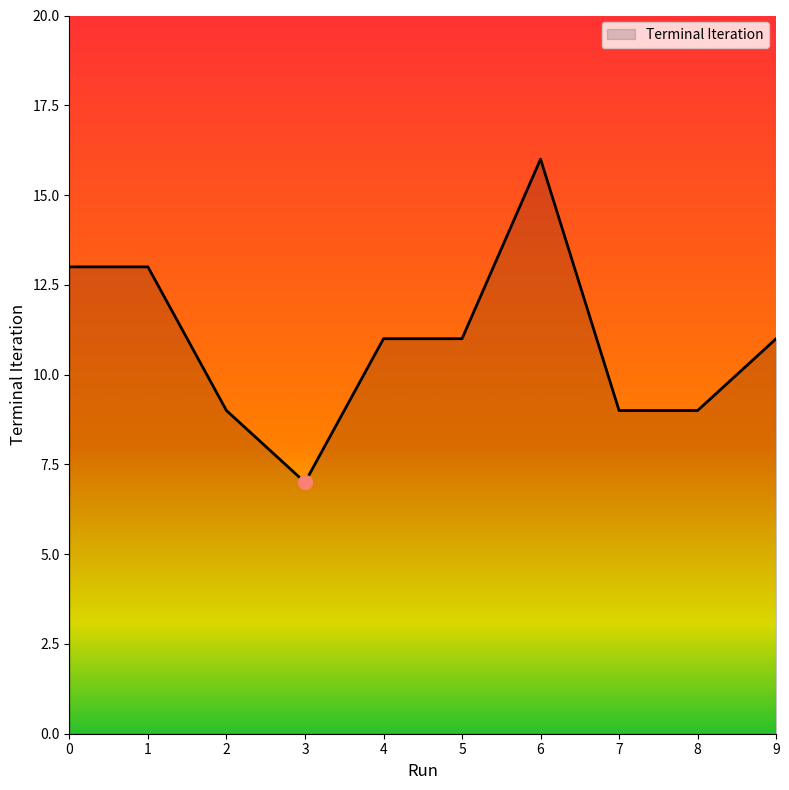

What is the ratio of the value at 0 to the value at 3?

1.9